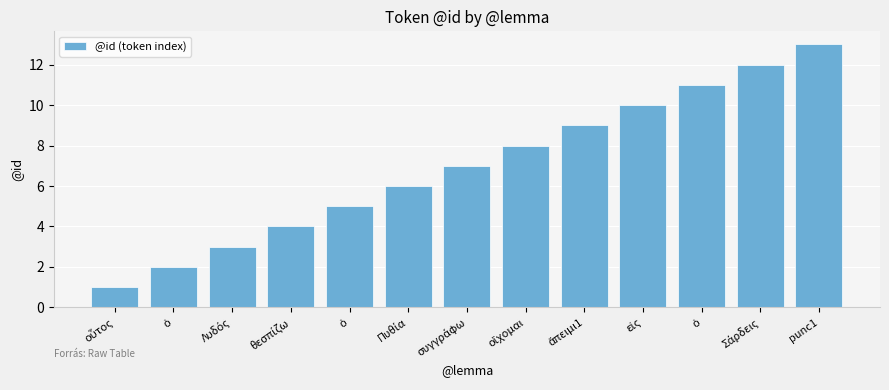

What is the change in value from οὗτος to ἄπειμι1?

+8